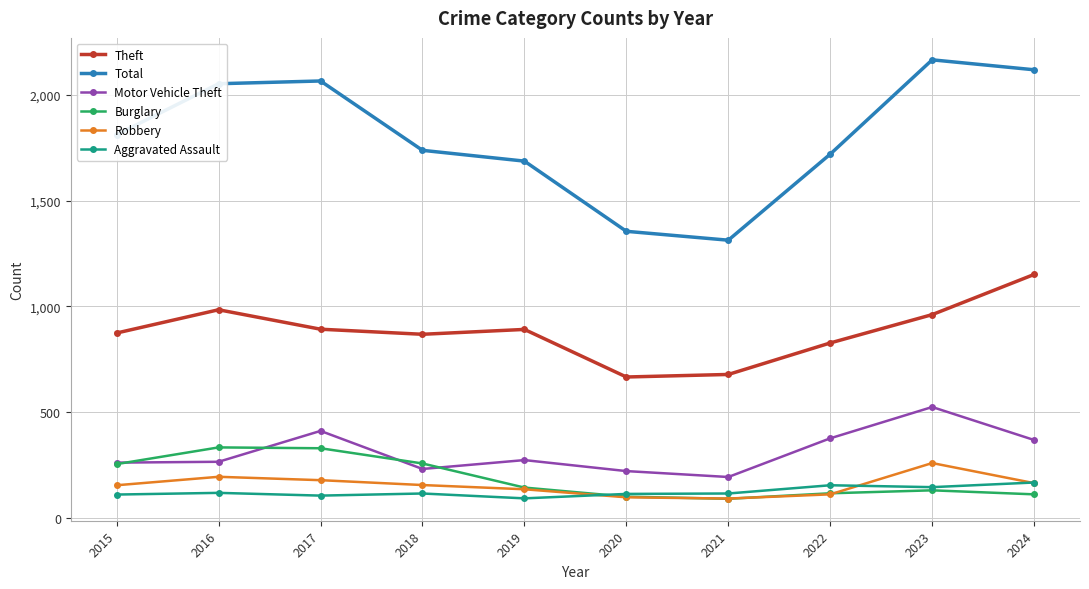

What is the value of the Robbery point at the 7th from the left?

91